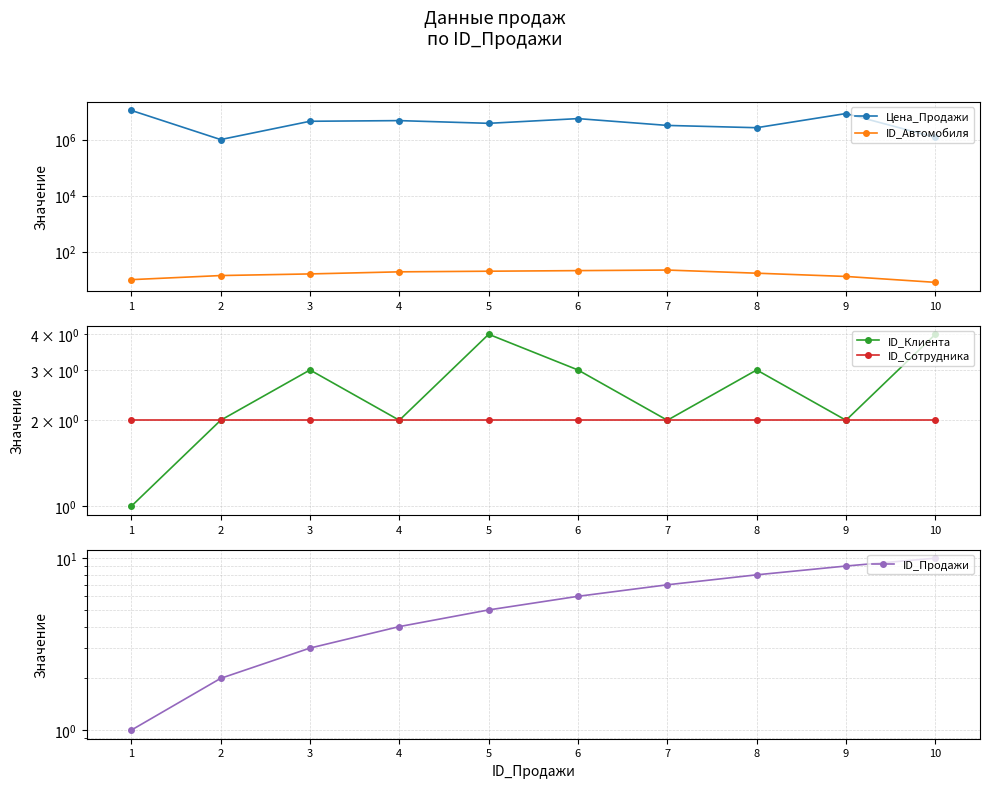

Which has a higher value, 7 or 5?

5